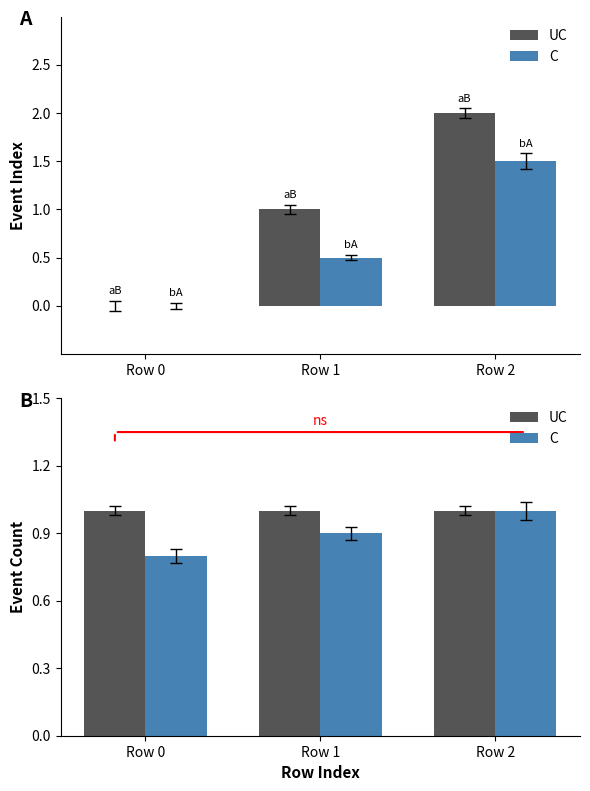

What is the difference between the maximum and second lowest values in the C series?

0.1